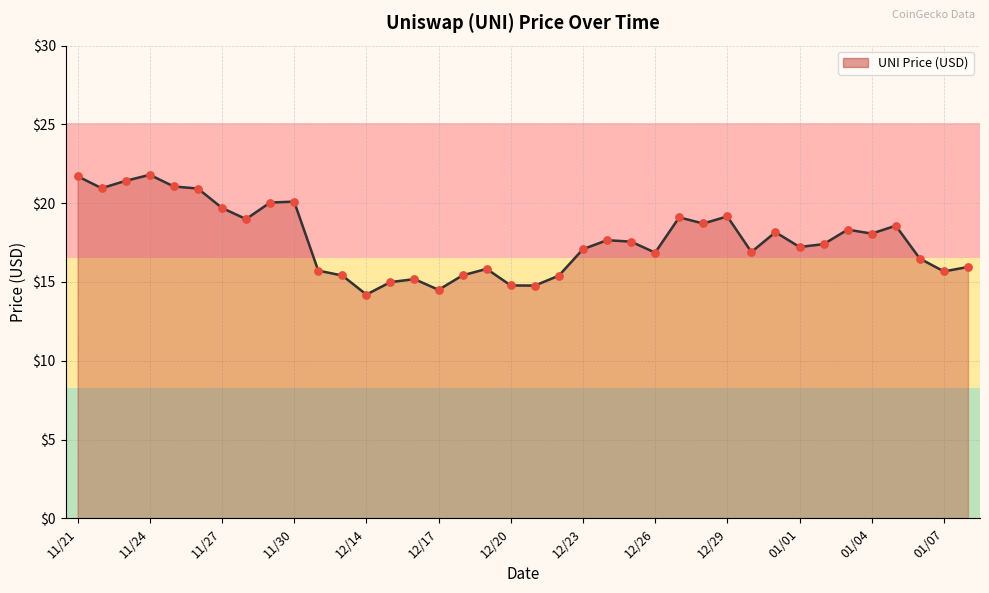

What is the difference between the maximum and minimum values?

7.6